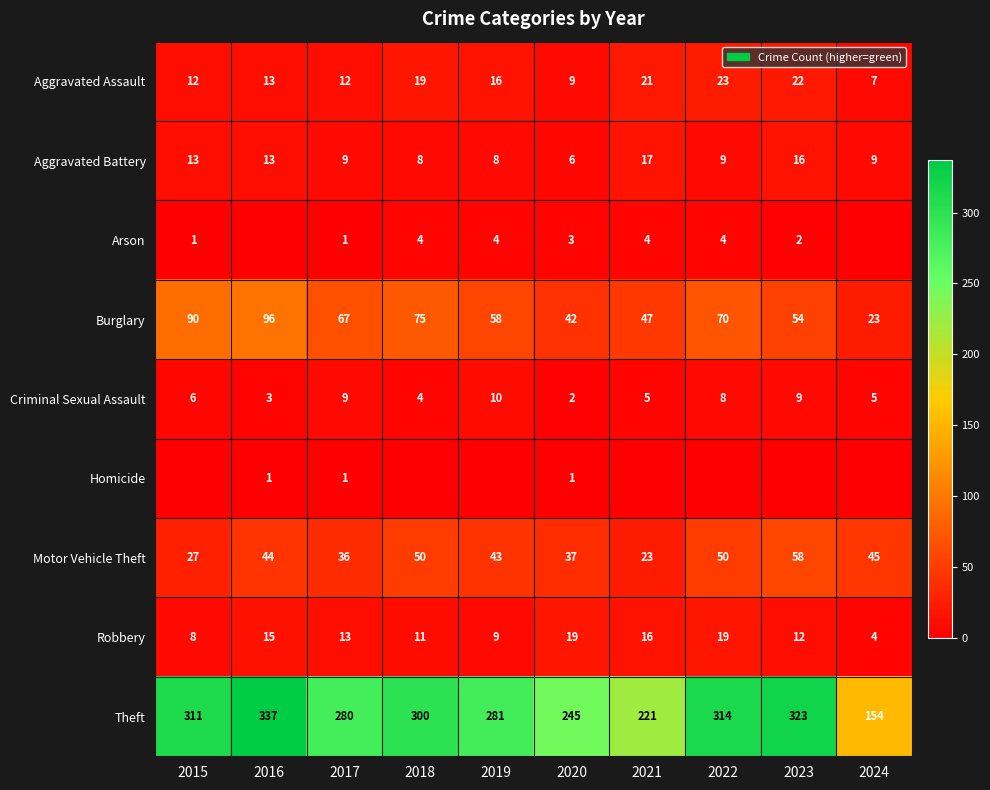

Where does the Robbery series first go above 13?

2016